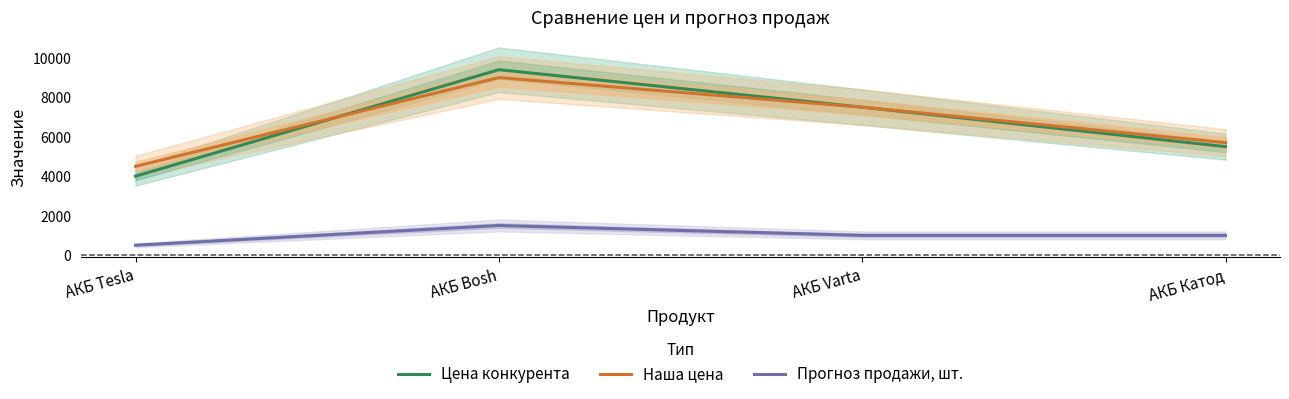

Where is Цена конкурента nearest to the value 6700?

АКБ Varta